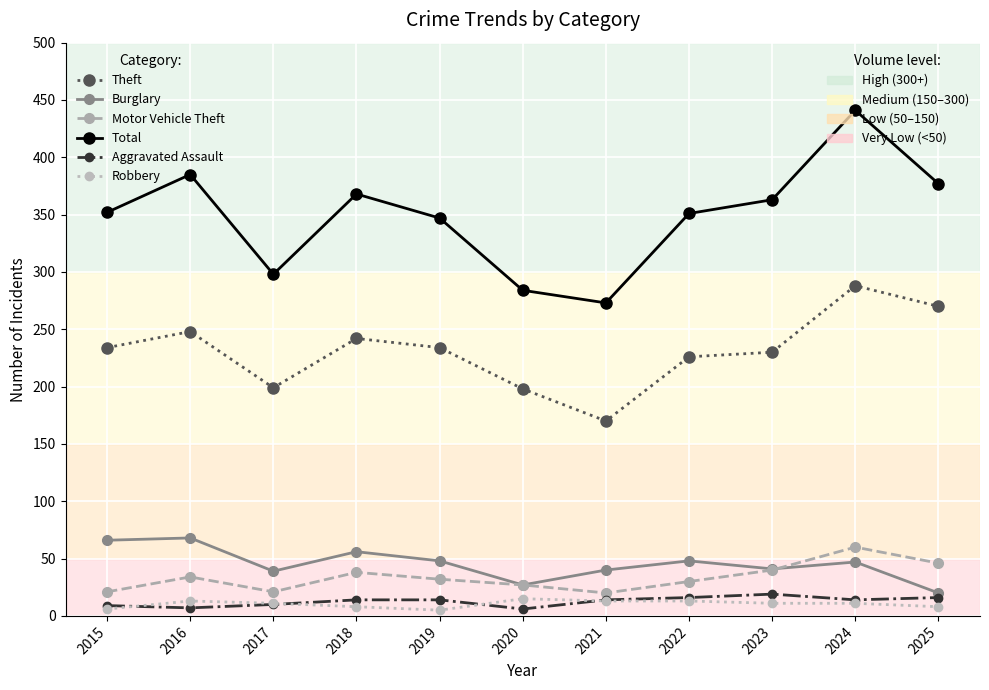

What is the spread (max minus min) of values at 2023?

352